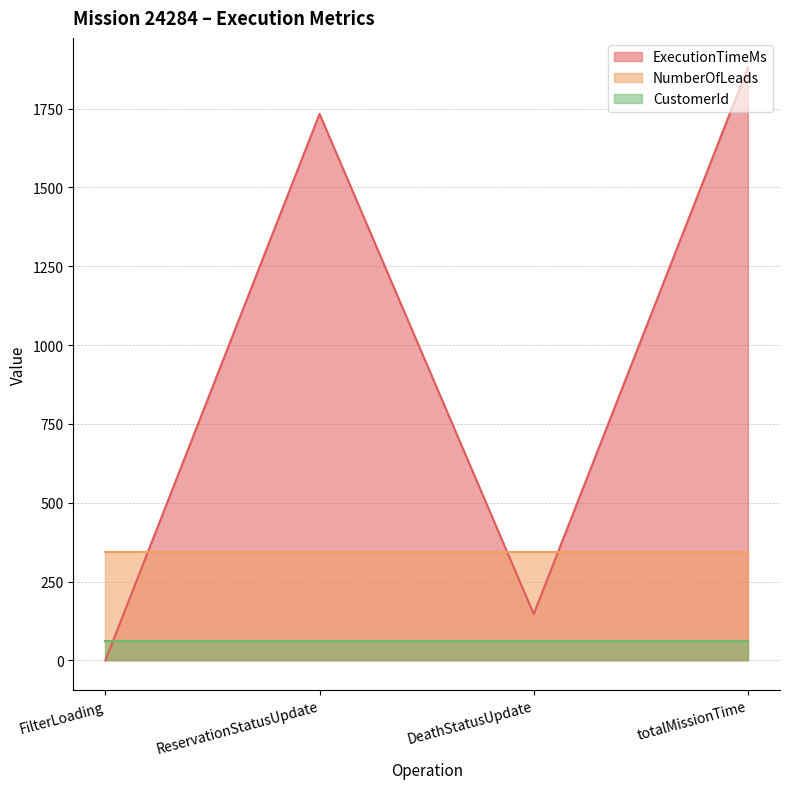

What is the spread (max minus min) of values at DeathStatusUpdate?

281